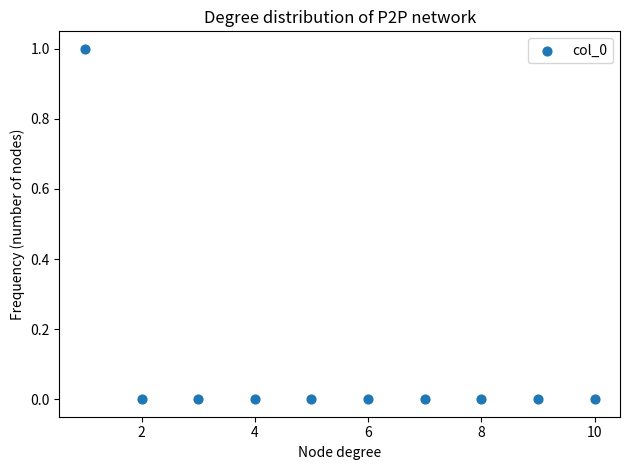

What is the average X value?

6